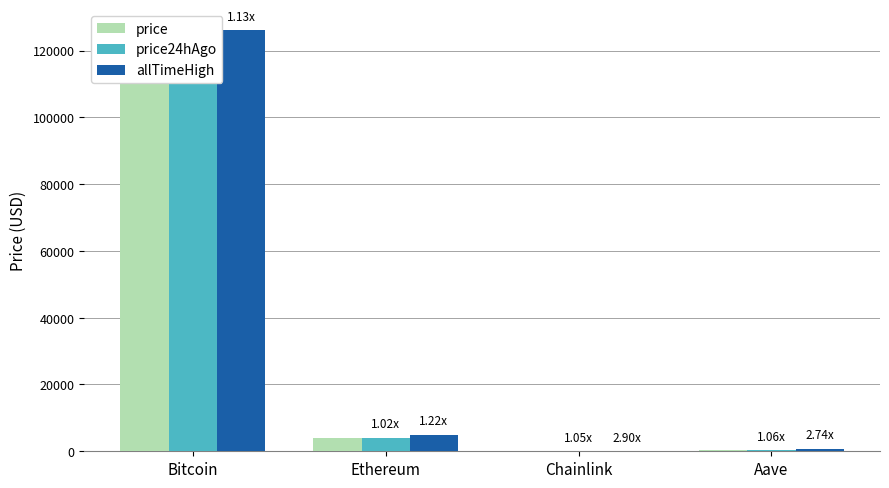

What is the greatest value displayed?

126080.0